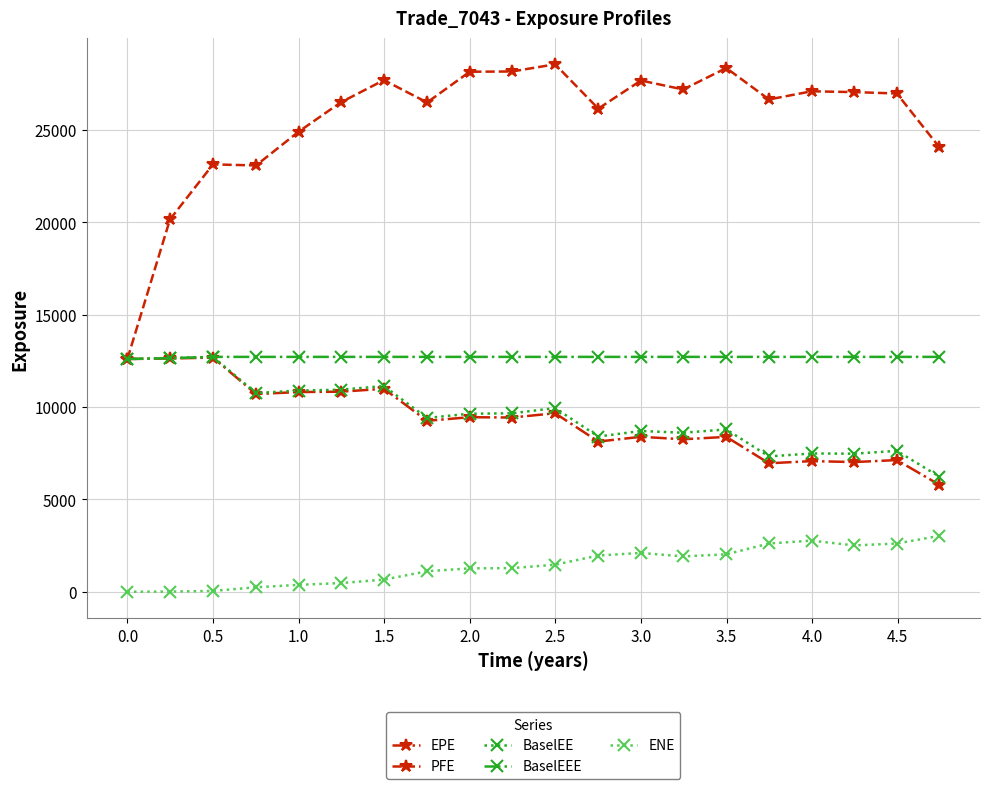

What is the value of the ENE point at the 15th from the left?

2020.4